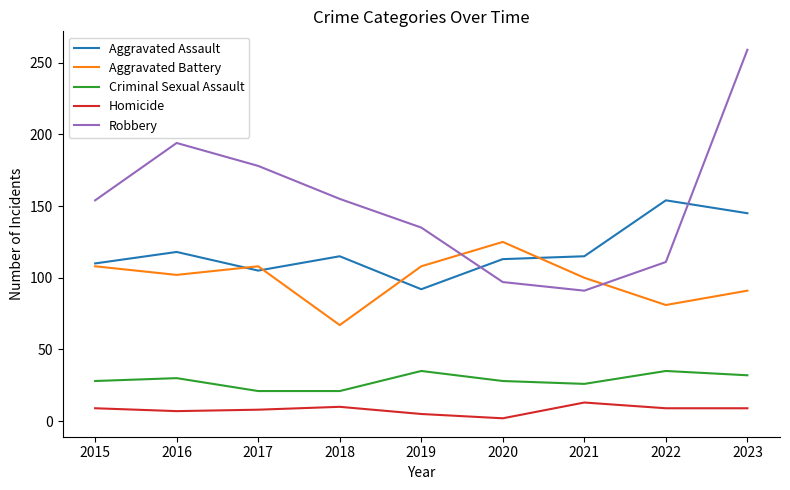

At which label does Robbery reach its minimum?

2021